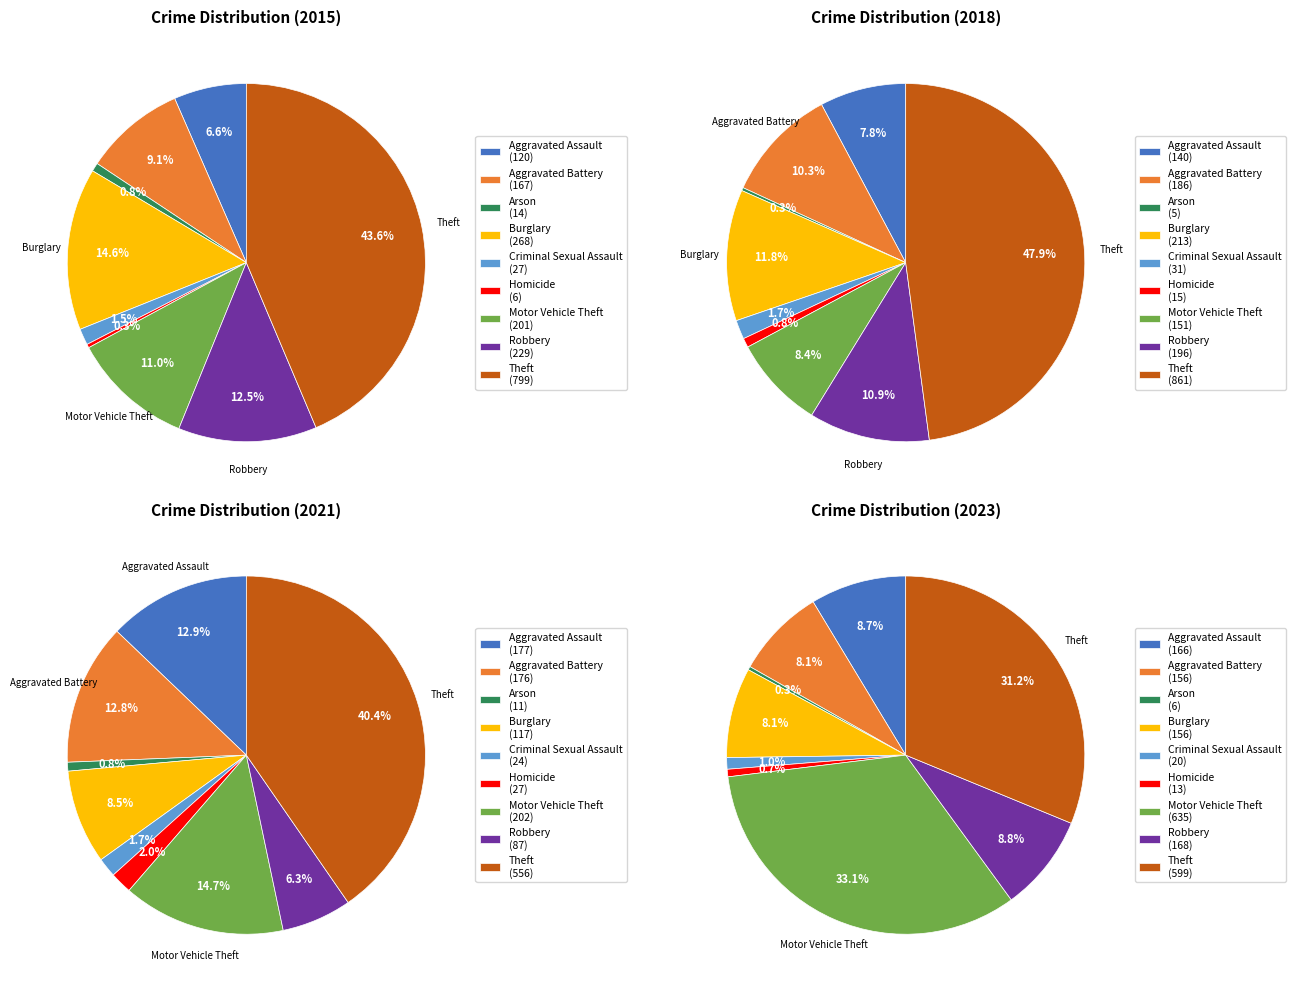

True or false: Robbery accounts for 6% of the total.

False